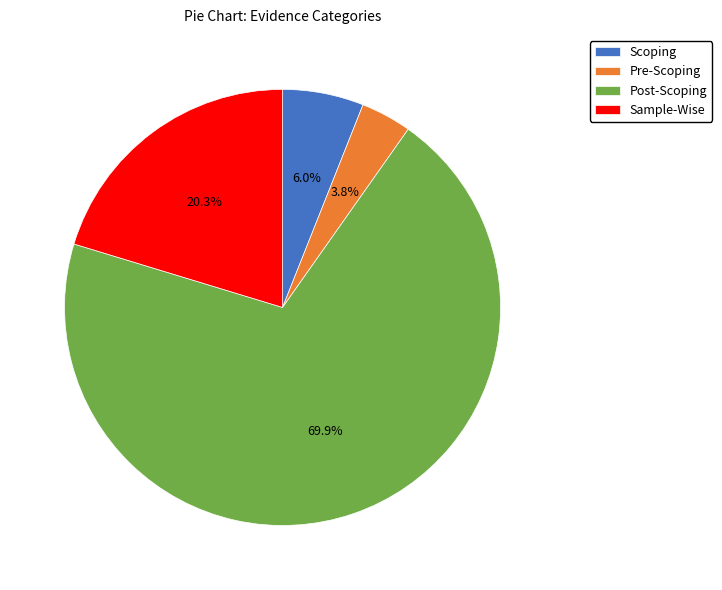

What percentage is the Pre-Scoping slice, to the nearest percent?

4%